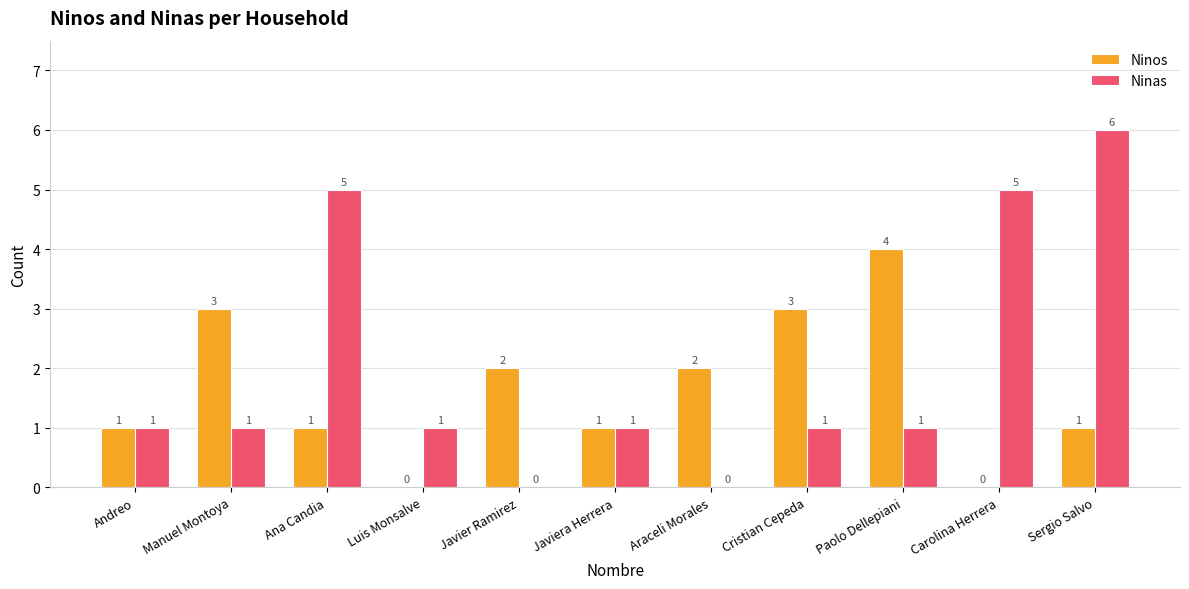

Which series has the largest total across all categories?

Ninas